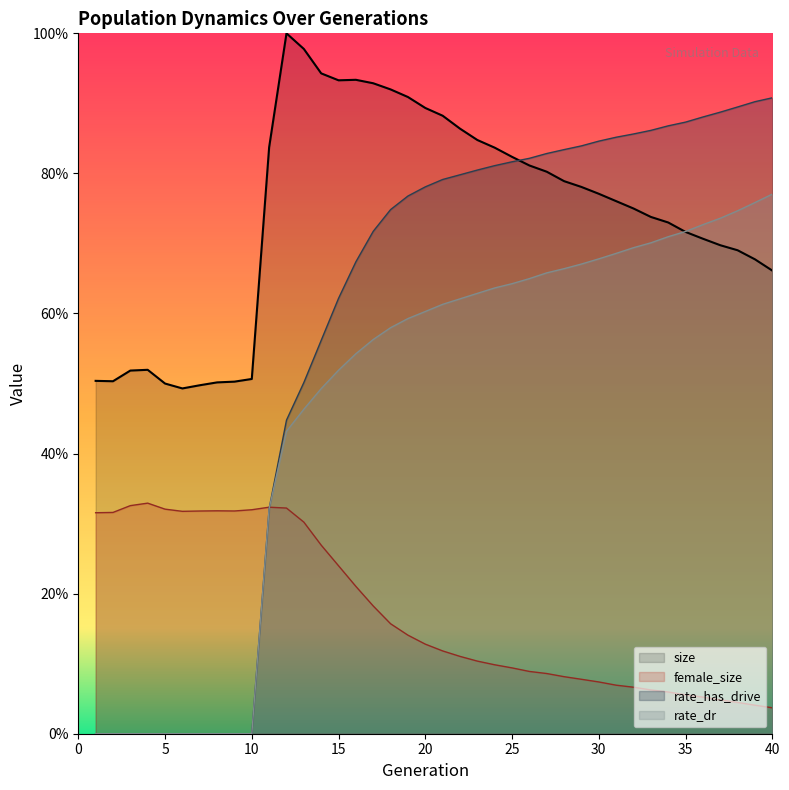

The rate_dr series shows 0.7 at 36. True or false?

True